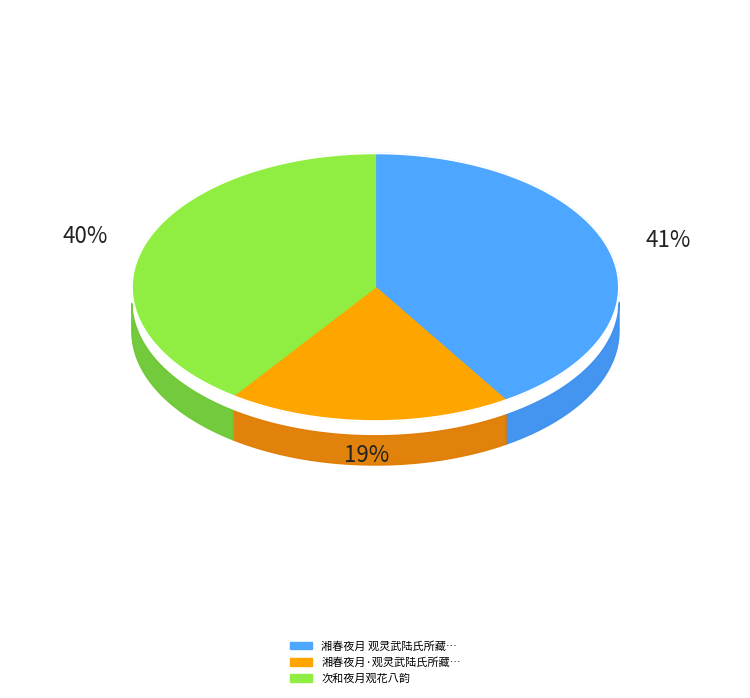

Rank the categories by value from highest to lowest.

湘春夜月 观灵武陆氏所藏仇十洲临李龙眠白描《龙女牧羊图》, 次和夜月观花八韵, 湘春夜月·观灵武陆氏所藏仇十洲临李龙眠白描《龙女牧羊图》